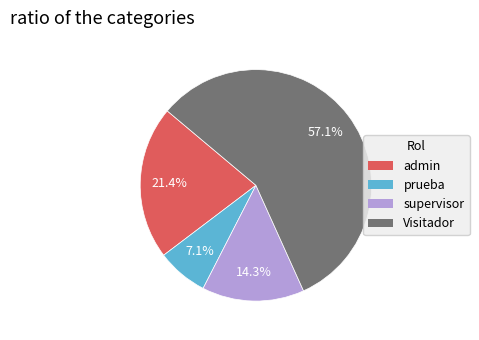

Which category has the smallest portion of the pie?

prueba